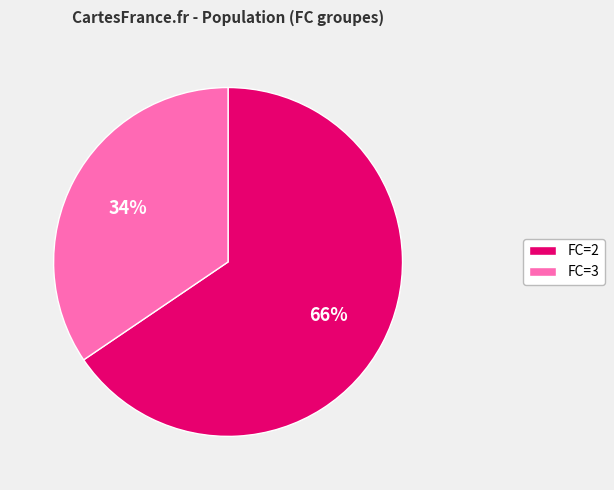

Count the number of slices in the pie.

2